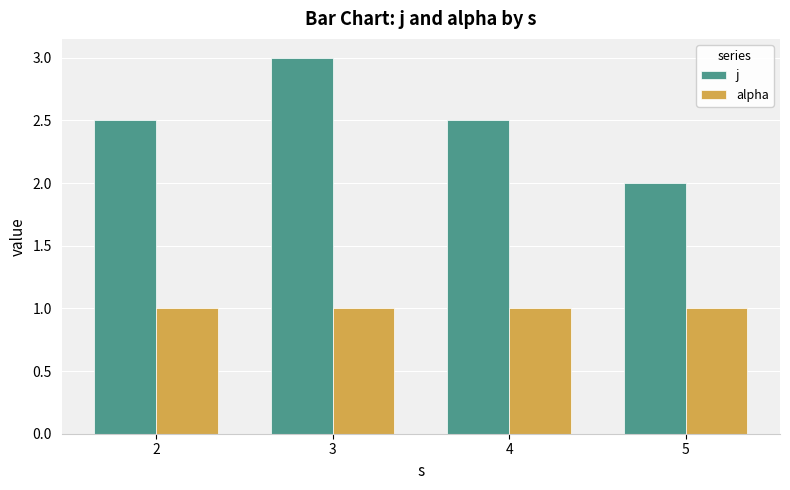

What are all the series names shown in the legend?

j, alpha